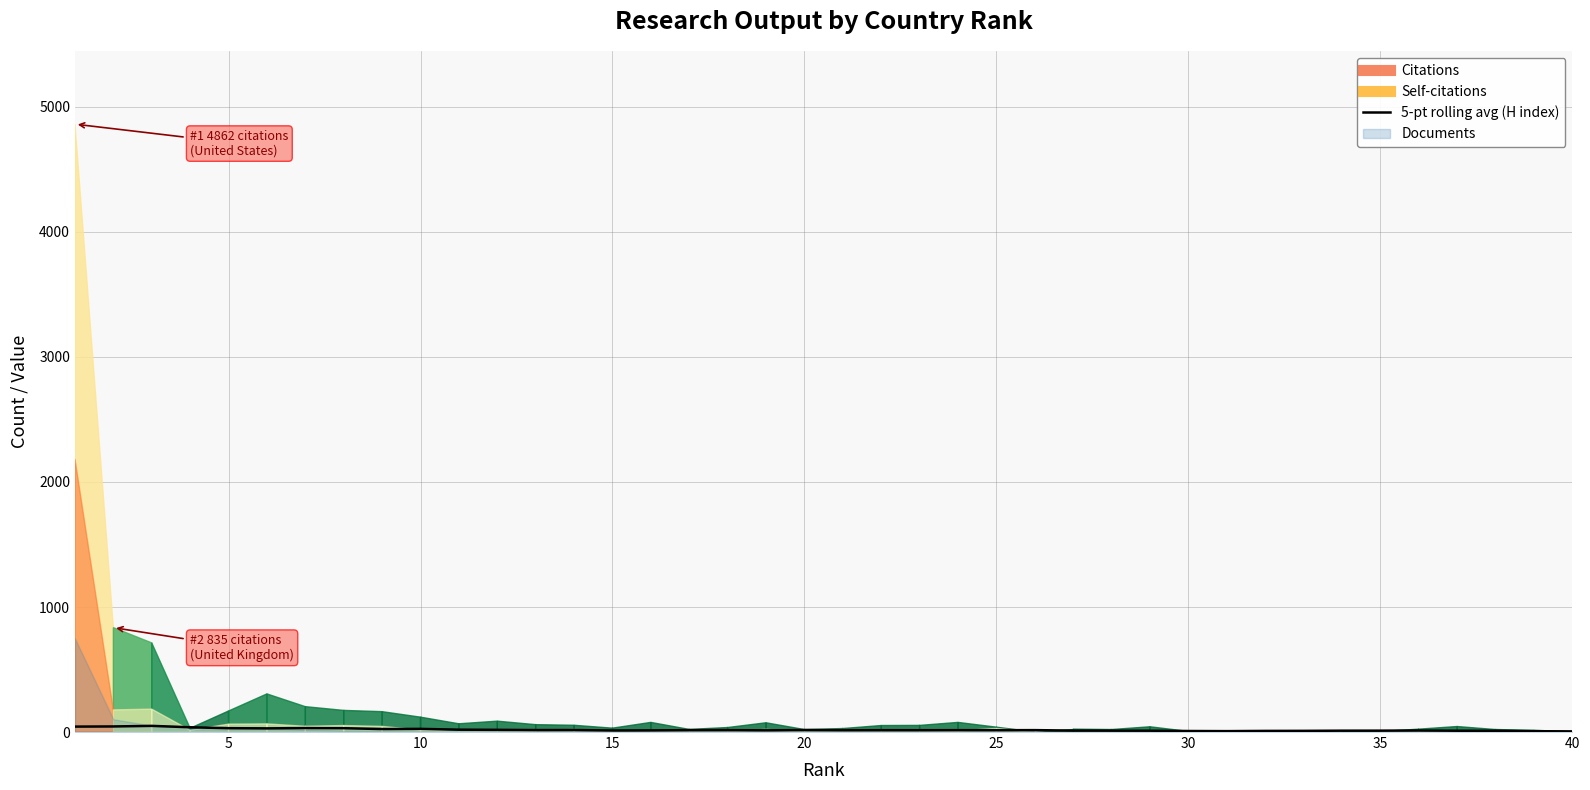

How many data points are less than 14?

17